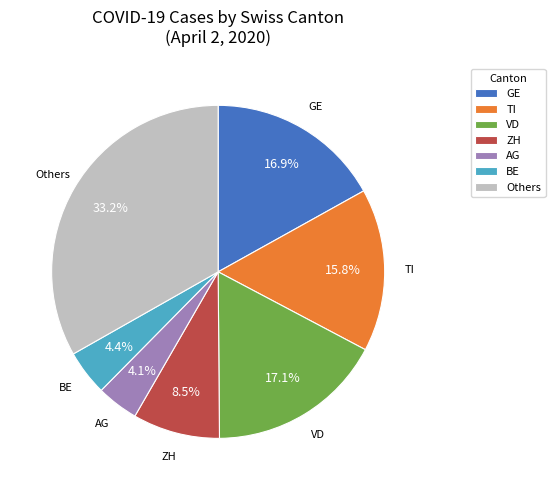

Approximately how many times larger is the value at ZH compared to GE?

0.5